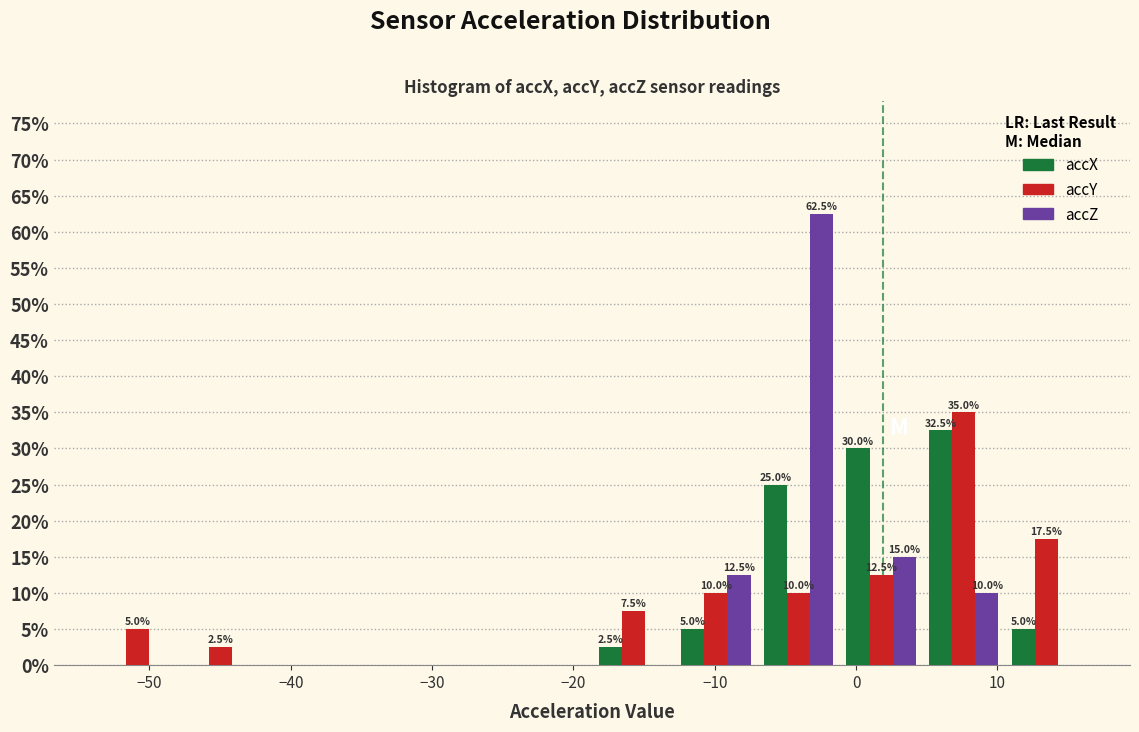

In the accY series, which range on the x-axis has the tallest bar?

5 to 11